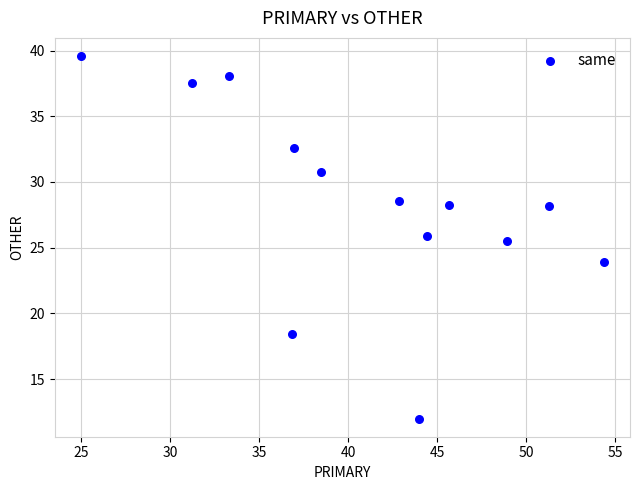

What is the range of X values (max minus min)?

29.3